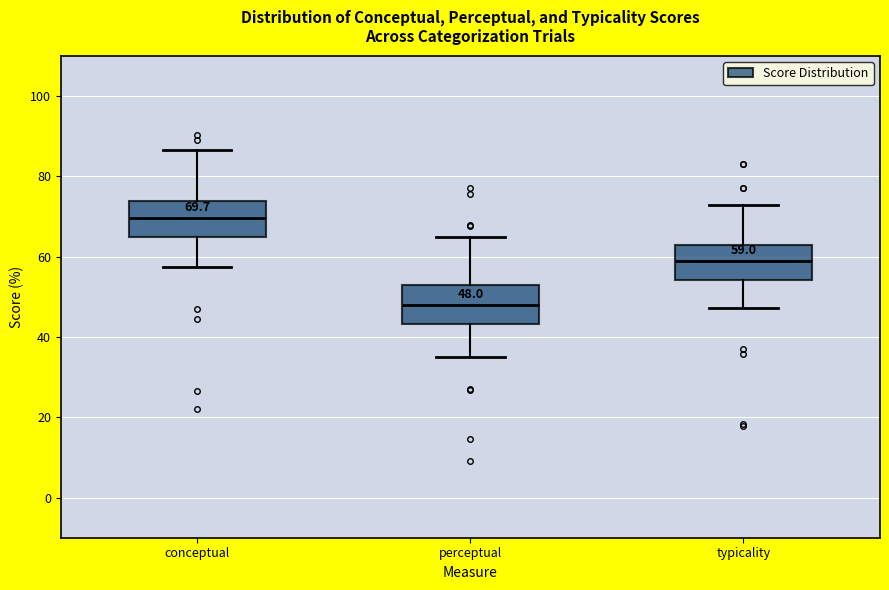

Which box has the lowest median line?

perceptual